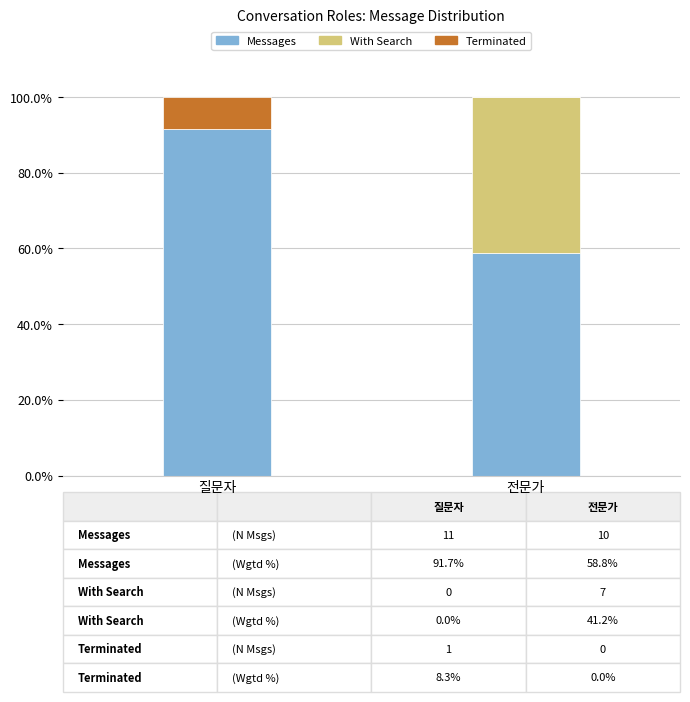

What is the total value across all series at 질문자?

100.0